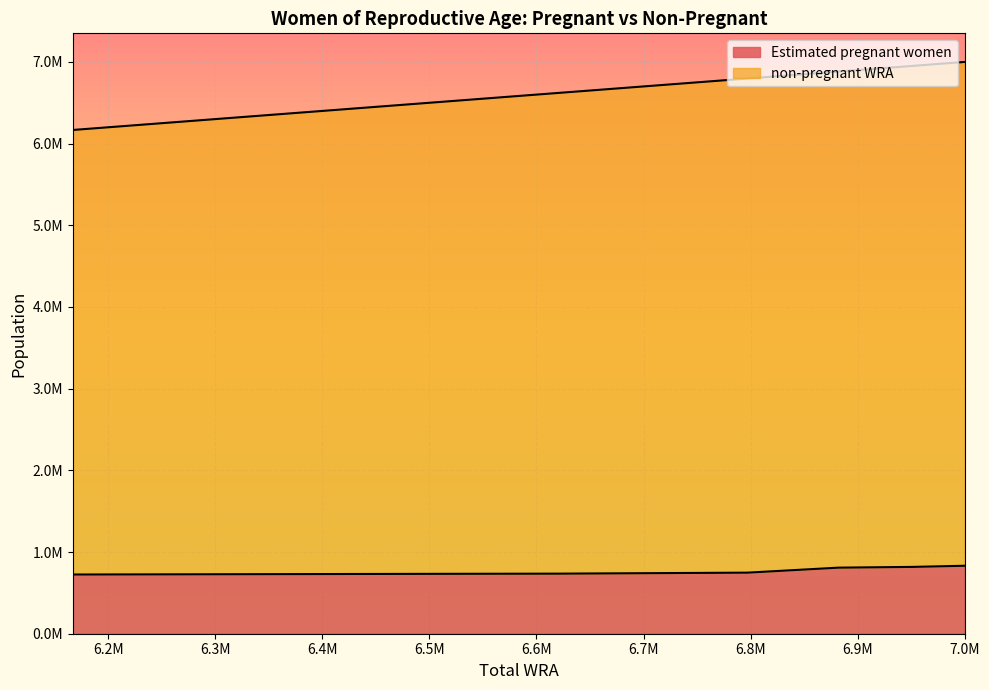

What is the difference between the maximum and minimum values?

833000